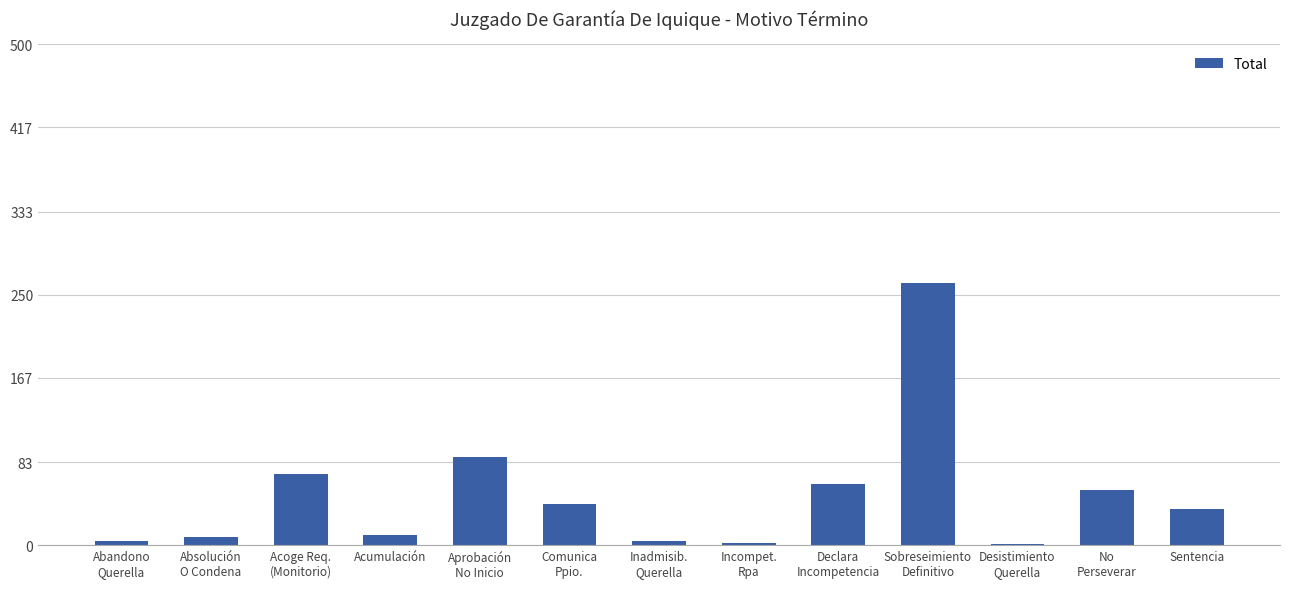

At which label is the value closest to 131?

Aprobación
No Inicio